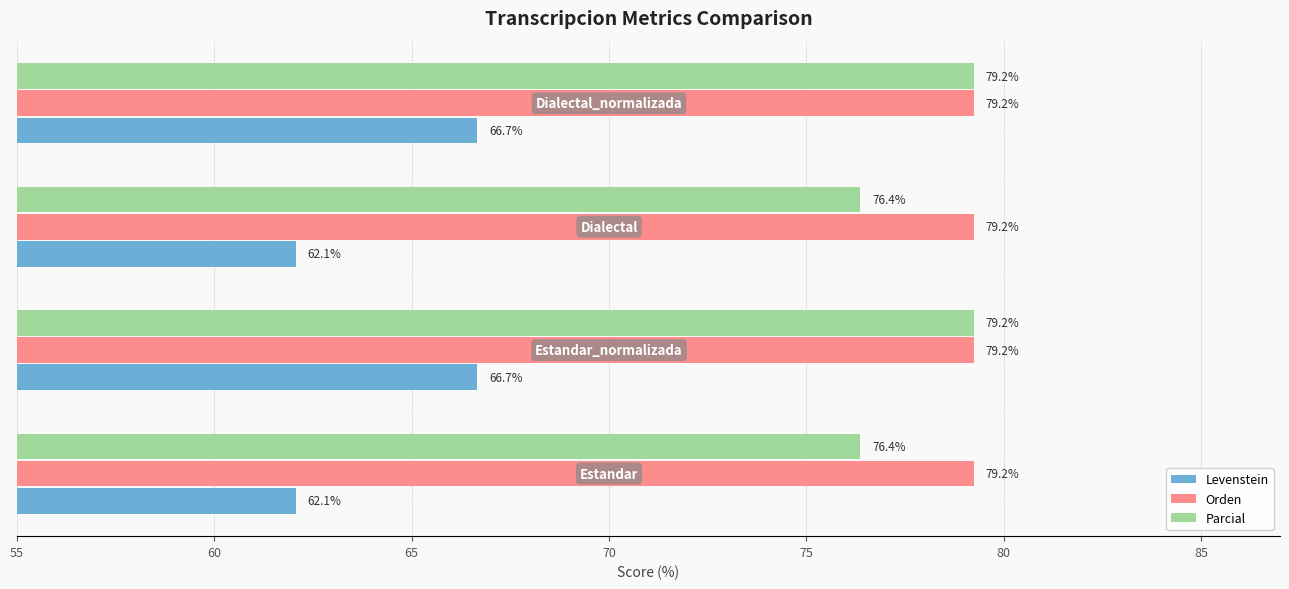

How many data points does each series have?

4